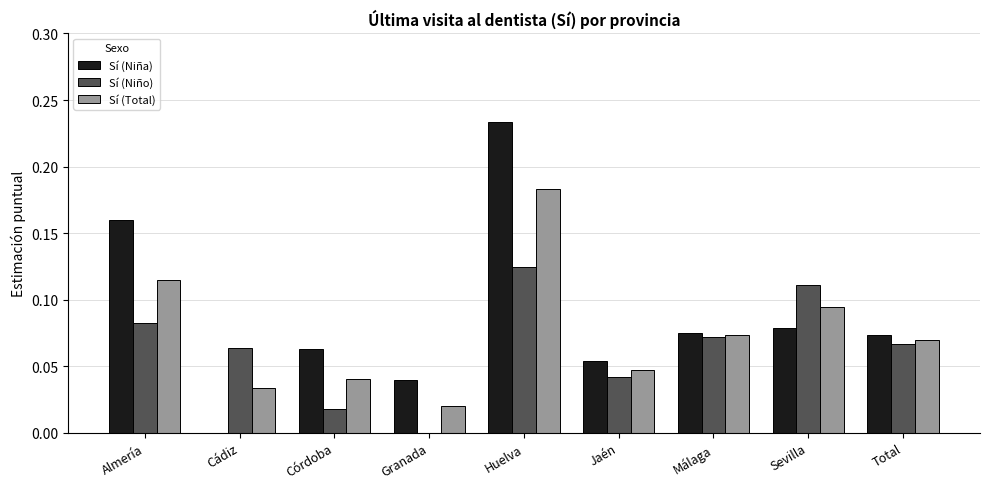

Is the value of Sí (Niño) at Jaén greater than the value of Sí (Niña) at Málaga?

No